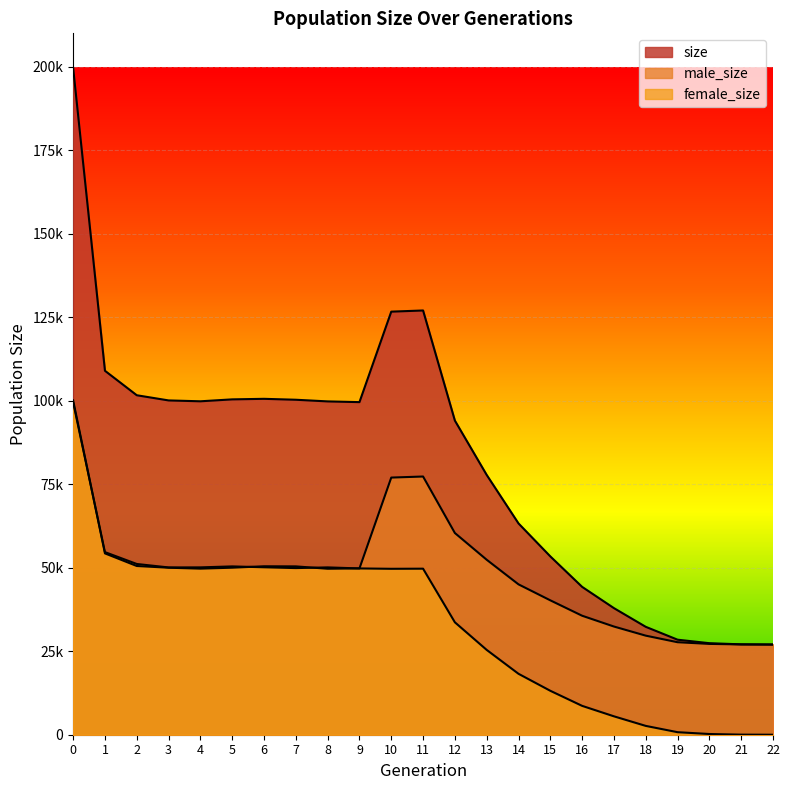

Reading left to right, extract all data points from this chart.

size: 199634	108964	101640	100092	99831	100408	100569	100294	99798	99581	126671	127022	94047	77779	63259	53389	44265	37900	32304	28452	27405	27056	27000
male_size: 100102	54292	50517	50004	49725	50011	50435	50402	49696	49795	76992	77309	60390	52386	45019	40235	35625	32392	29661	27694	27192	27030	27000
female_size: 99532	54672	51123	50088	50106	50397	50134	49892	50102	49786	49679	49713	33657	25393	18240	13154	8640	5508	2643	758	213	26	0